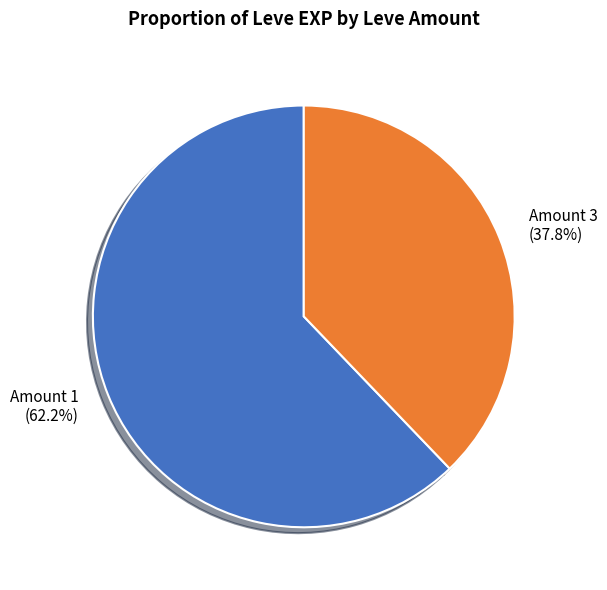

Combined, what portion of the pie is Amount 3 and Amount 1?

100.0%